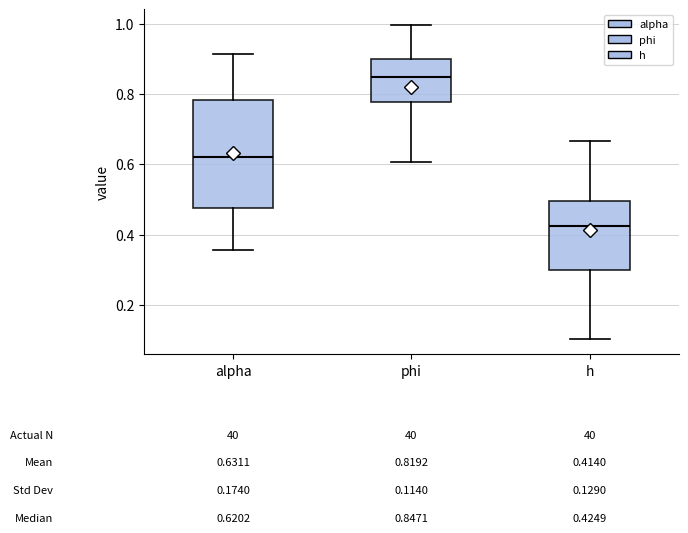

Which box's median line is the highest?

phi